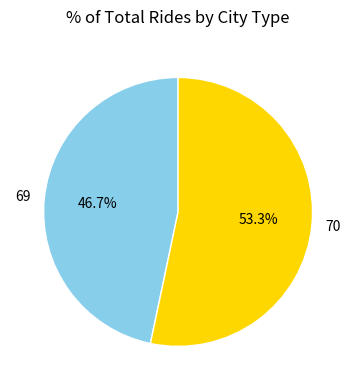

What percentage is the 69 slice, to the nearest percent?

47%